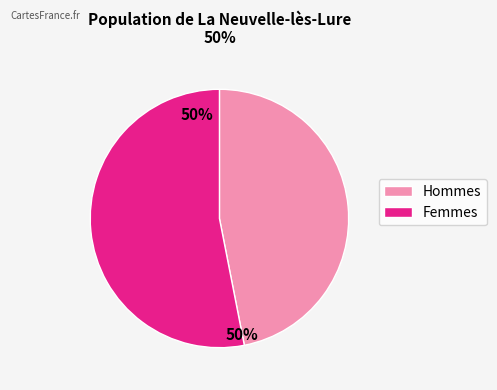

Does any single category account for the majority?

No